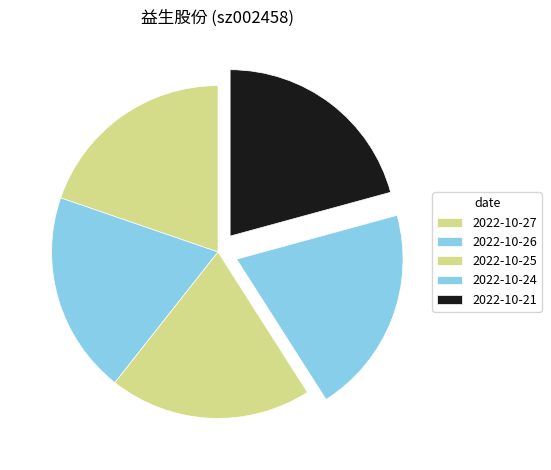

Is there a majority slice in this chart?

No